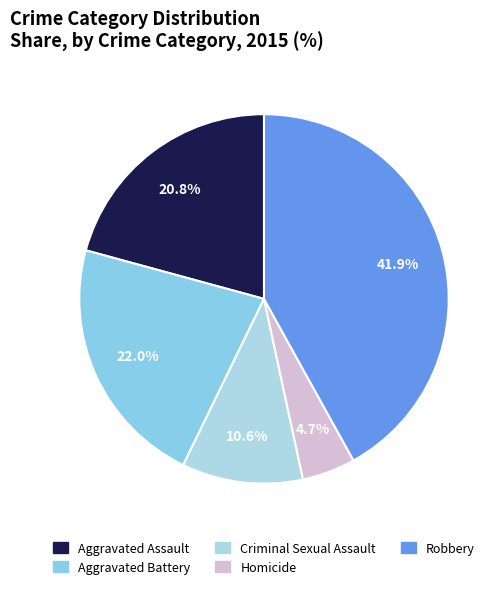

Is it true that Aggravated Assault is 21% of the pie?

True